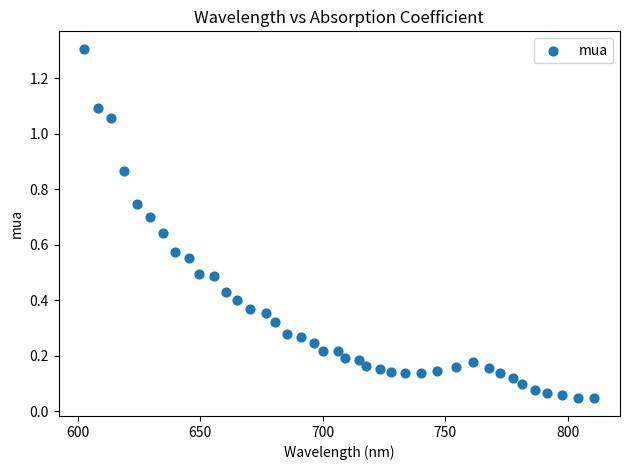

What is the range of X values (max minus min)?

208.2